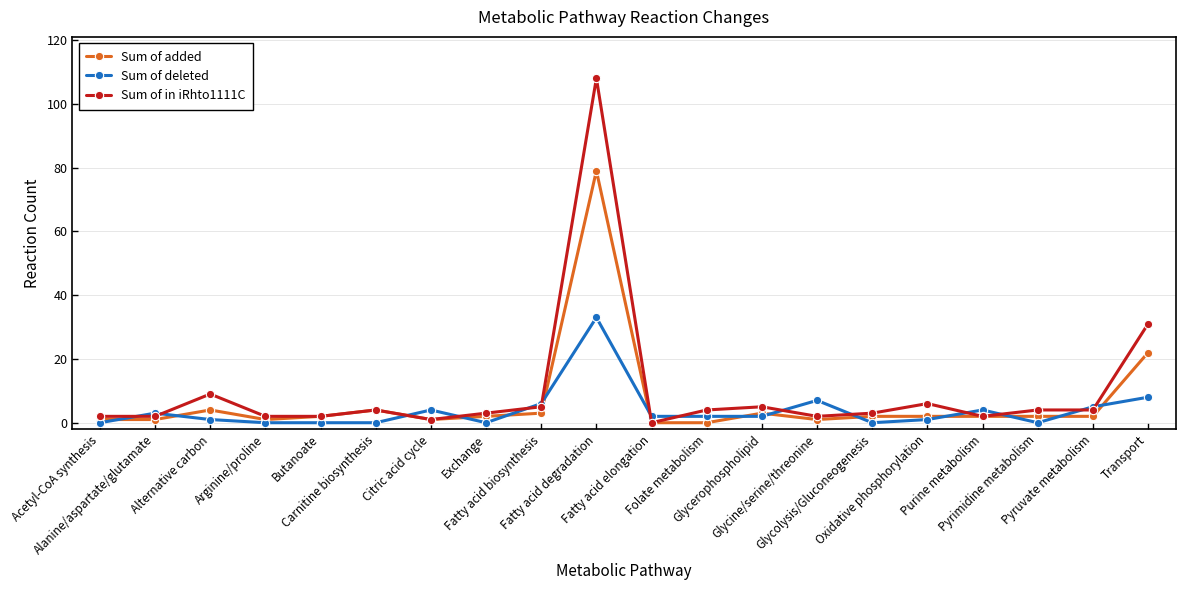

Which series has the largest range (max minus min)?

Sum of in iRhto1111C